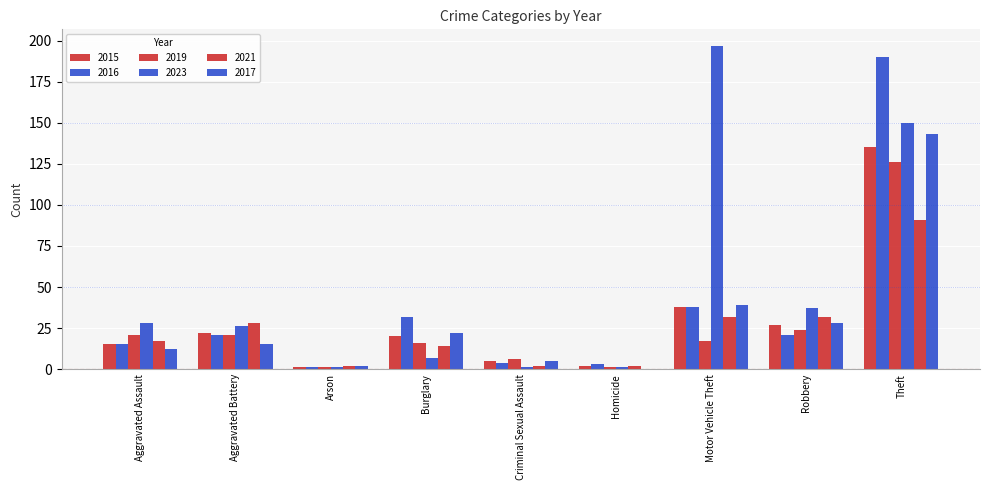

Which series has the widest spread of values?

2023